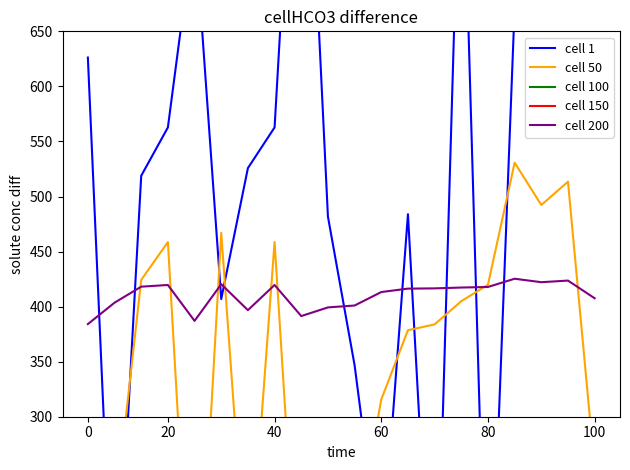

What is the highest value of the cell 200 series?

425.3